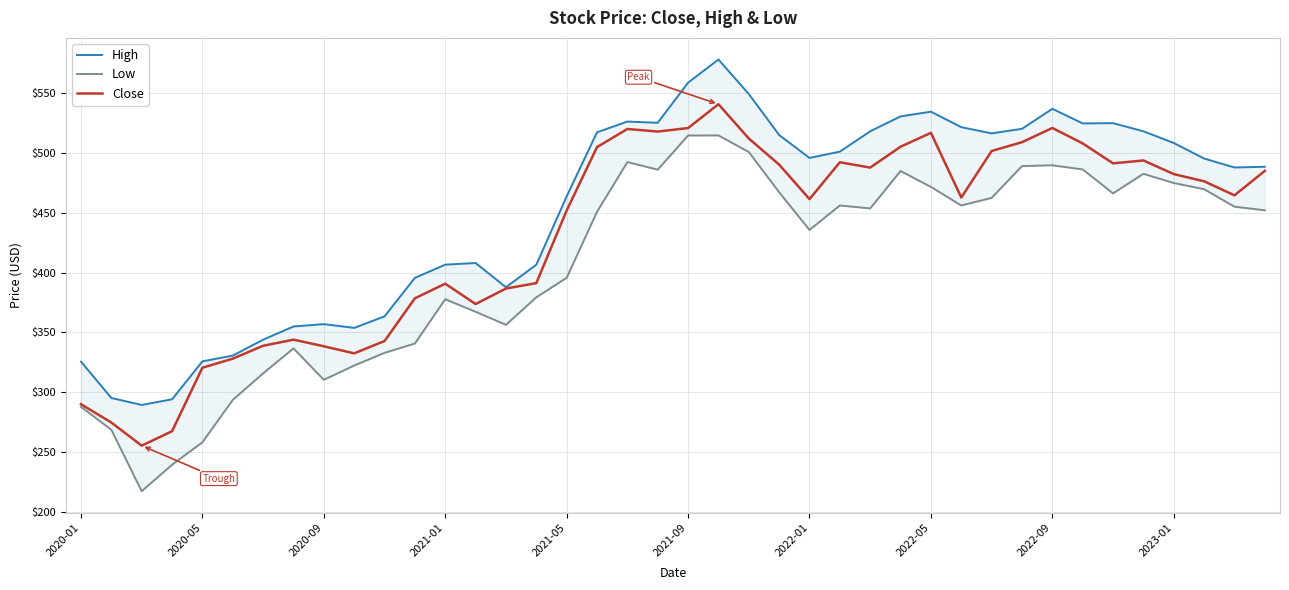

Reading left to right, list all the values displayed in this chart.

High: 325.7	295.4	289.5	294.2	325.9	330.7	344.0	355.0	357.0	353.8	363.4	395.6	406.6	407.9	387.7	406.5	463.6	517.0	526.0	525.0	558.4	577.8	549.0	514.7	495.6	500.9	517.9	530.3	534.2	521.3	516.1	519.9	536.6	524.4	524.6	517.9	508.1	495.1	487.6	488.3
Low: 288.0	268.8	217.6	239.7	258.4	293.7	315.9	336.7	310.5	322.4	333.0	340.8	377.7	367.3	356.4	379.3	395.6	450.6	492.1	485.8	514.4	514.4	500.6	467.0	435.6	455.9	453.5	484.7	471.4	455.9	462.3	488.8	489.5	486.0	466.1	482.4	474.7	469.6	454.9	451.9
Close: 290.1	274.9	255.6	267.6	320.6	328.1	338.9	344.0	338.5	332.6	342.9	378.5	390.7	373.7	386.6	391.2	451.8	504.6	519.8	517.6	520.5	540.5	511.8	490.0	461.3	492.0	487.6	505.0	516.5	462.6	501.4	508.8	520.6	507.7	491.1	493.5	482.1	476.1	464.4	484.8